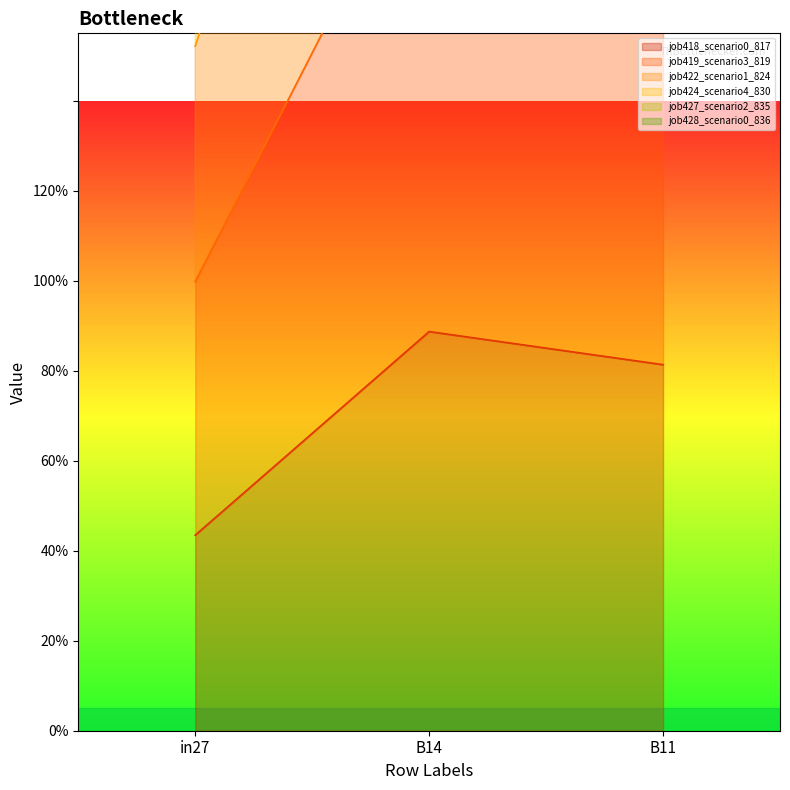

What is the difference between the job424_scenario4_830 values at B11 and in27?

1.7